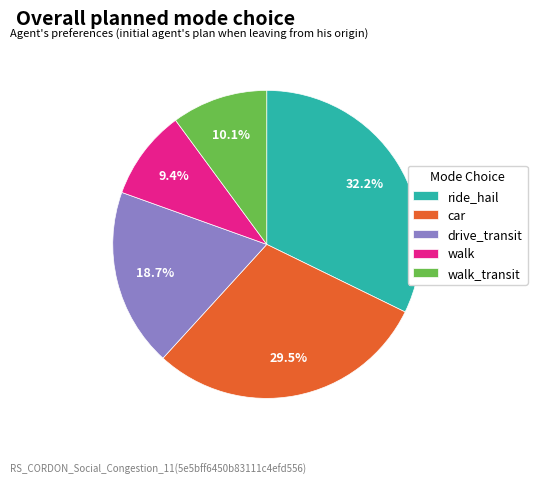

To the nearest percent, what is the average slice percentage?

20%